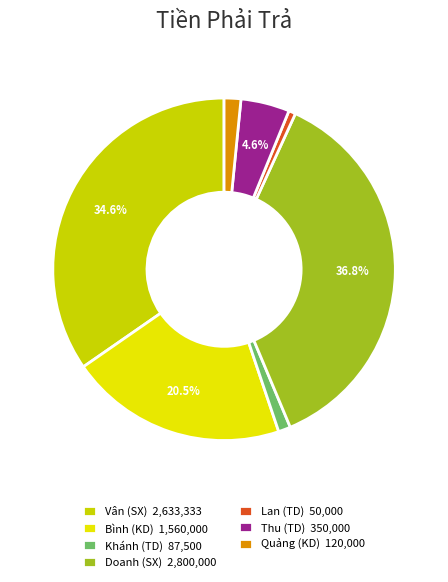

Count the number of slices in the pie.

7